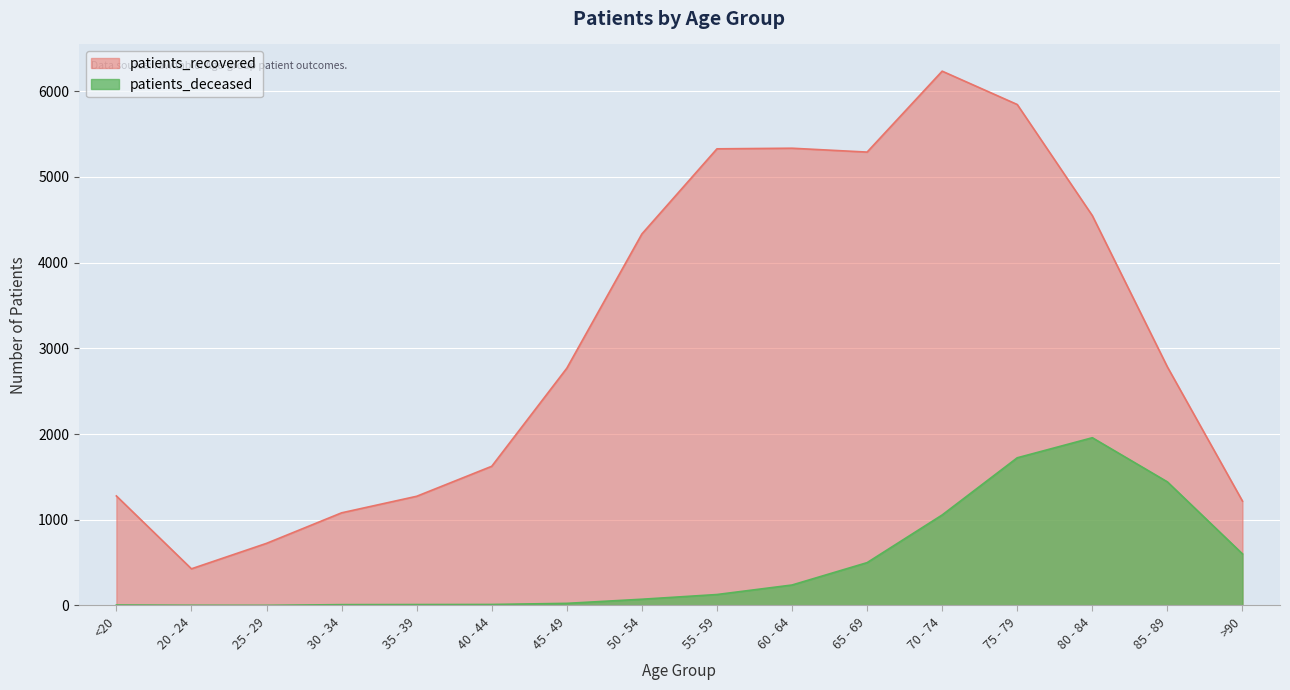

The patients_recovered series shows 3739 at 45 - 49. True or false?

False